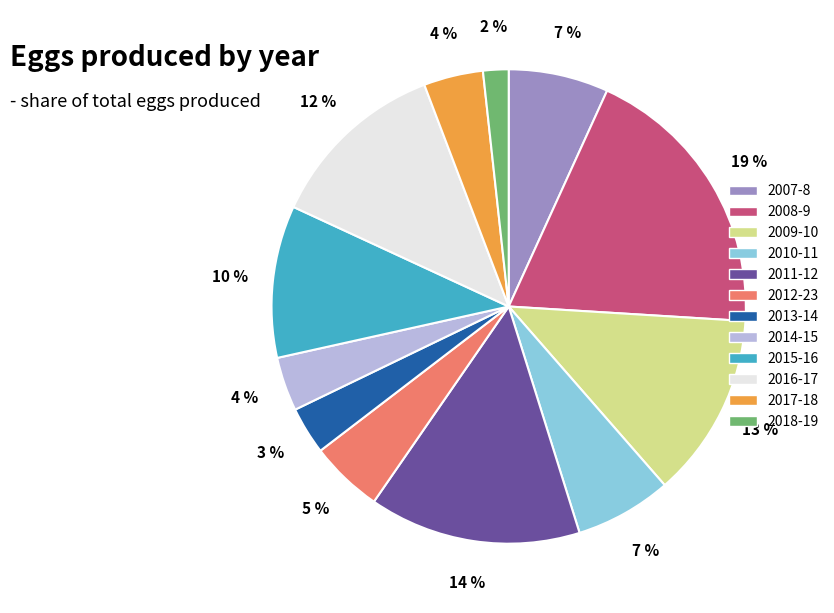

Which category has the smallest portion of the pie?

2018-19